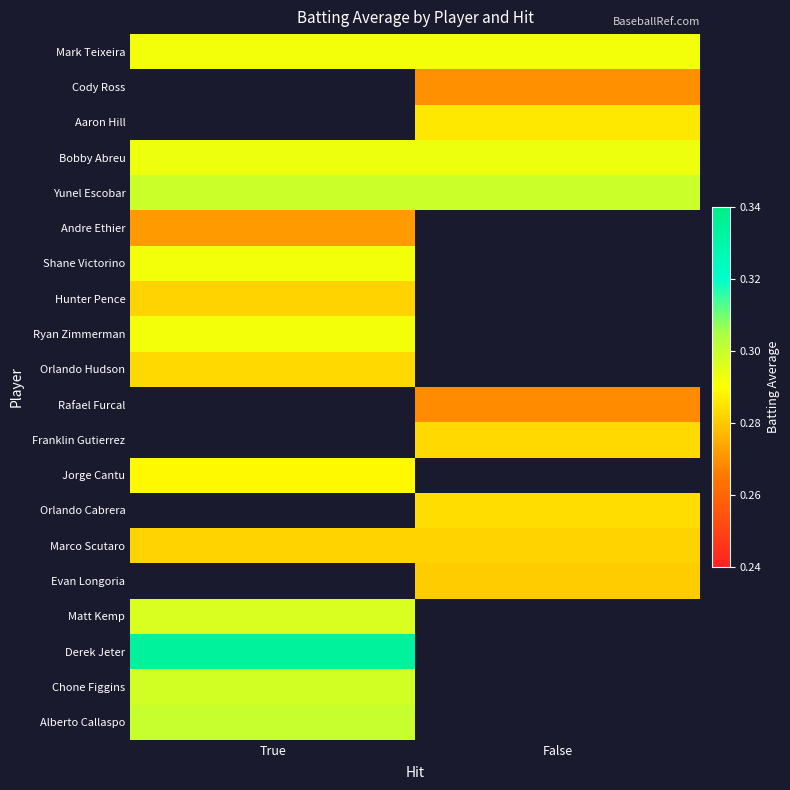

Between False and True, which is larger?

False